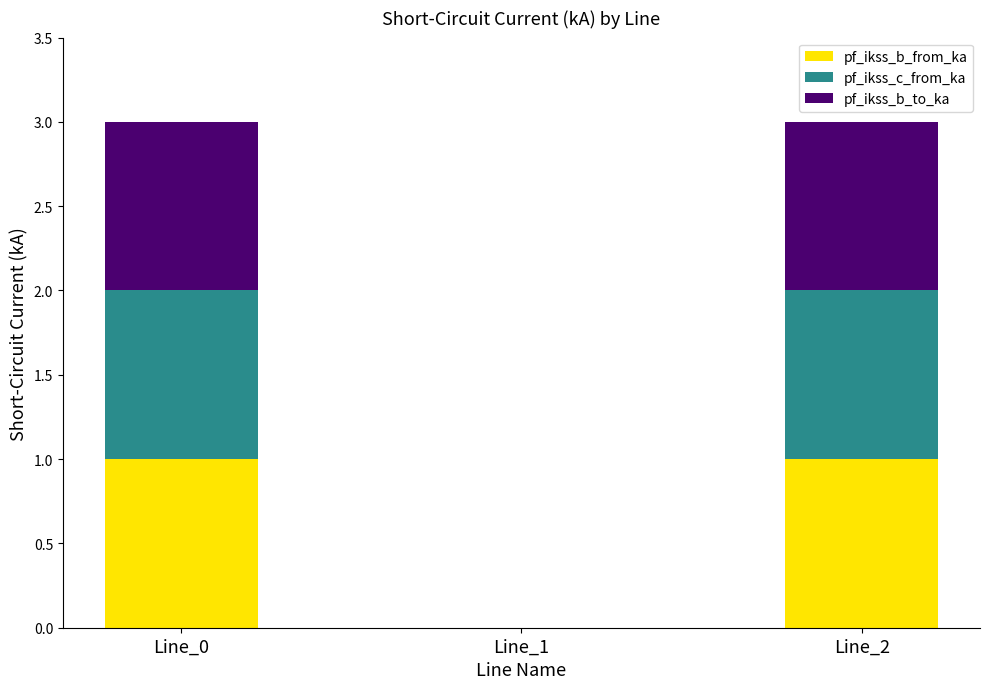

What is the maximum value for pf_ikss_b_from_ka?

1.0